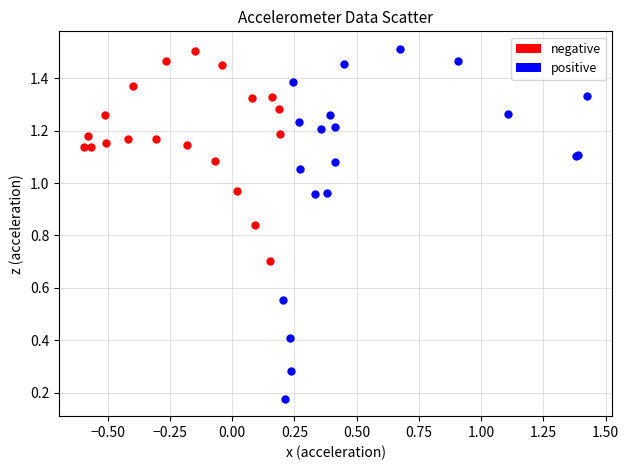

What are all the series names shown in the legend?

negative, positive